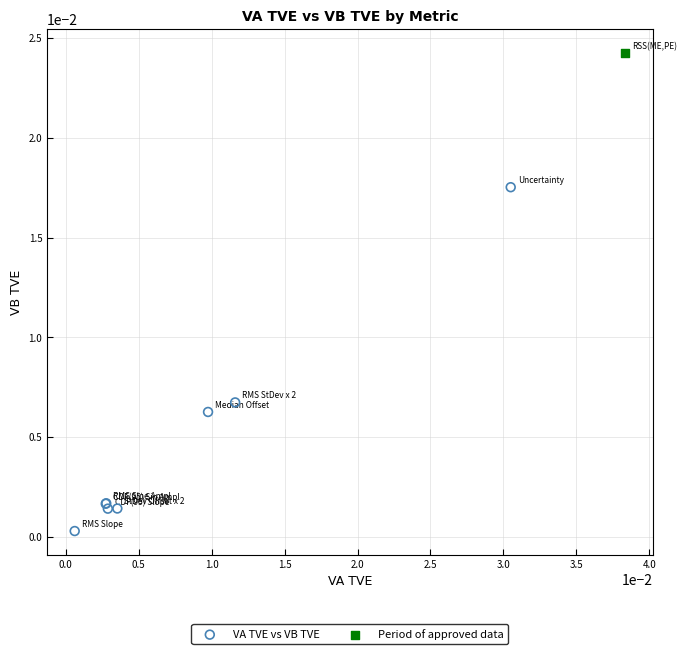

What are all the series names shown in the legend?

VA TVE vs VB TVE, Period of approved data